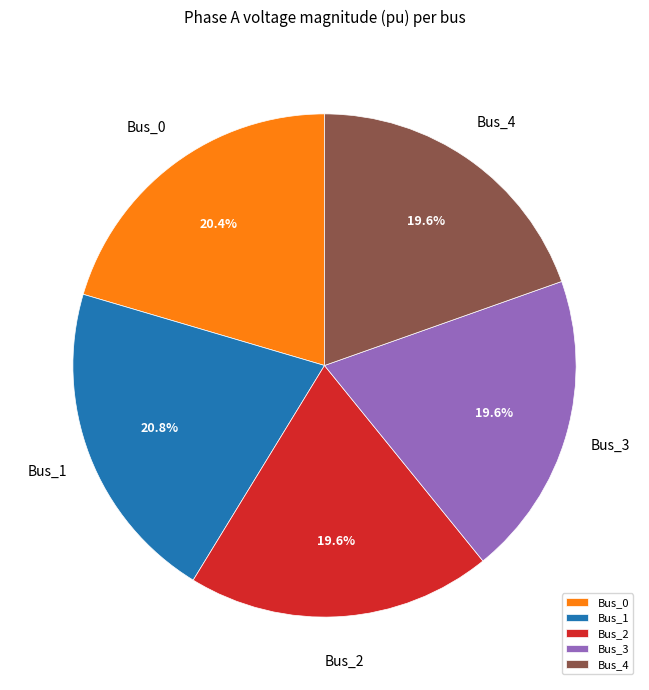

Does Bus_3 account for over 50% of the chart?

No